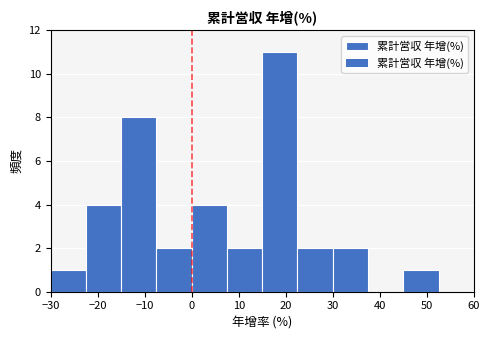

Reading left to right, list every bar in this chart as the range it spans on the x-axis followed by its height. Neither the bar edges nor the heights are printed on the chart, so give them approximately, as read against the axes.

-30.0 to -22.5: 1
-22.5 to -15.0: 4
-15.0 to -7.5: 8
-7.5 to 0.0: 2
0.0 to 7.5: 4
7.5 to 15.0: 2
15.0 to 22.5: 11
22.5 to 30.0: 2
30.0 to 37.5: 2
37.5 to 45.0: 0
45.0 to 52.5: 1
52.5 to 60.0: 0